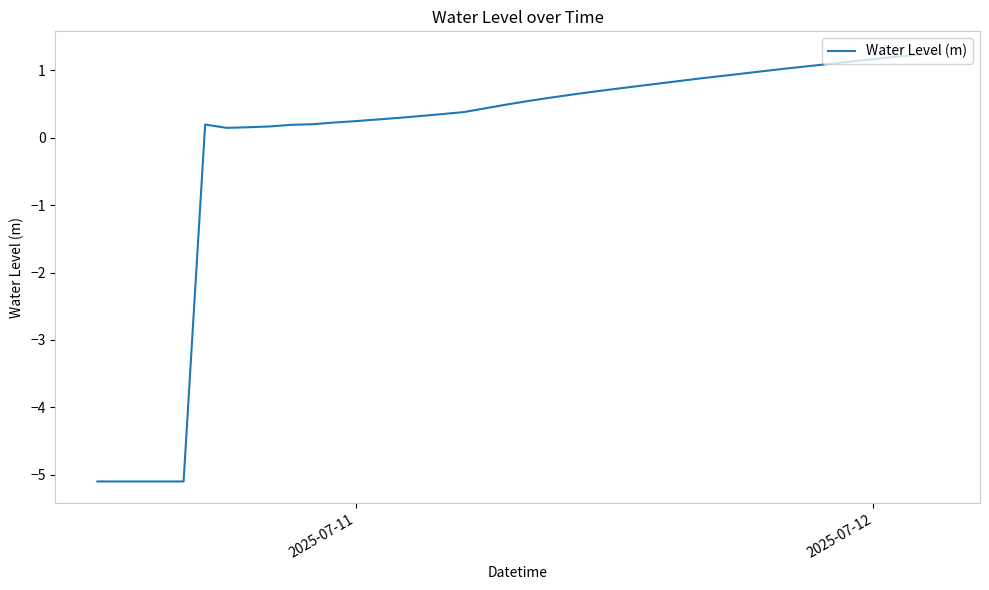

What is the difference between the maximum and minimum values?

6.4